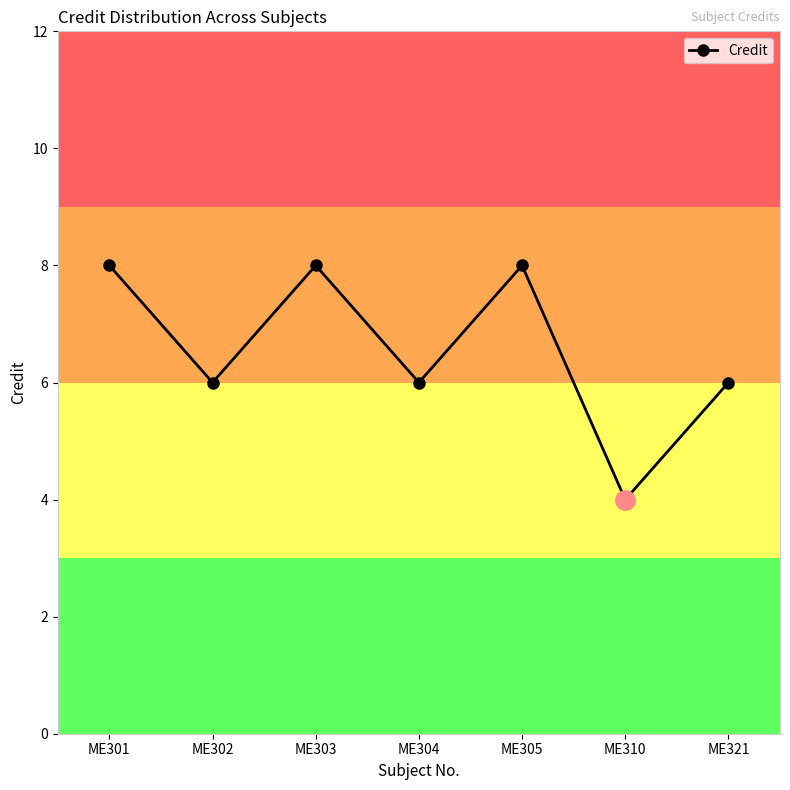

Between ME310 and ME303, which is larger?

ME303